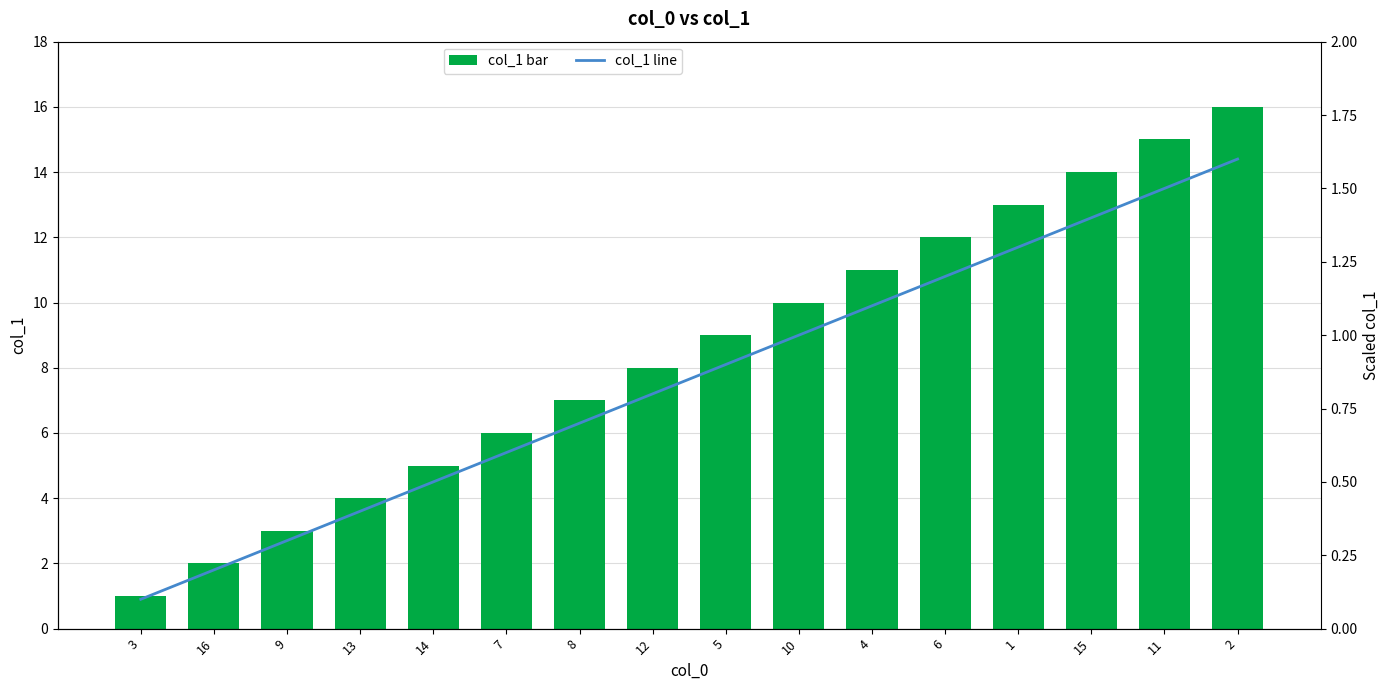

At which category is the sum across all series the highest?

2